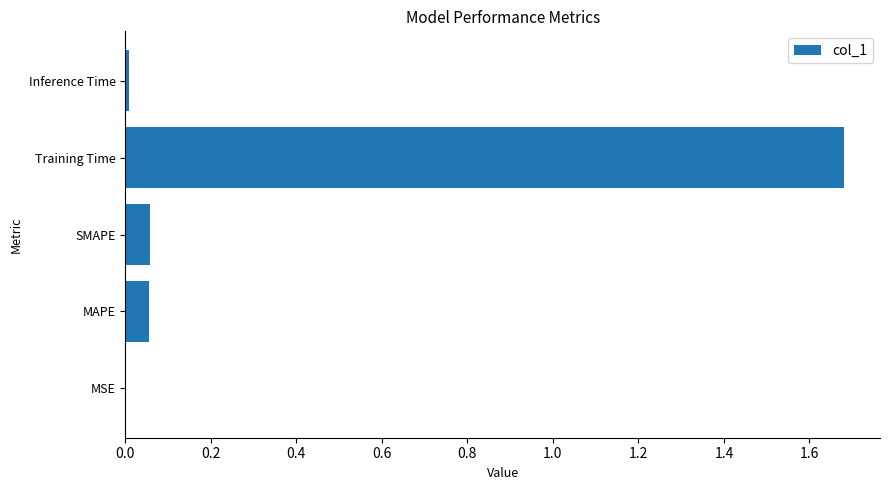

What is the change in value from MAPE to Training Time?

+1.6